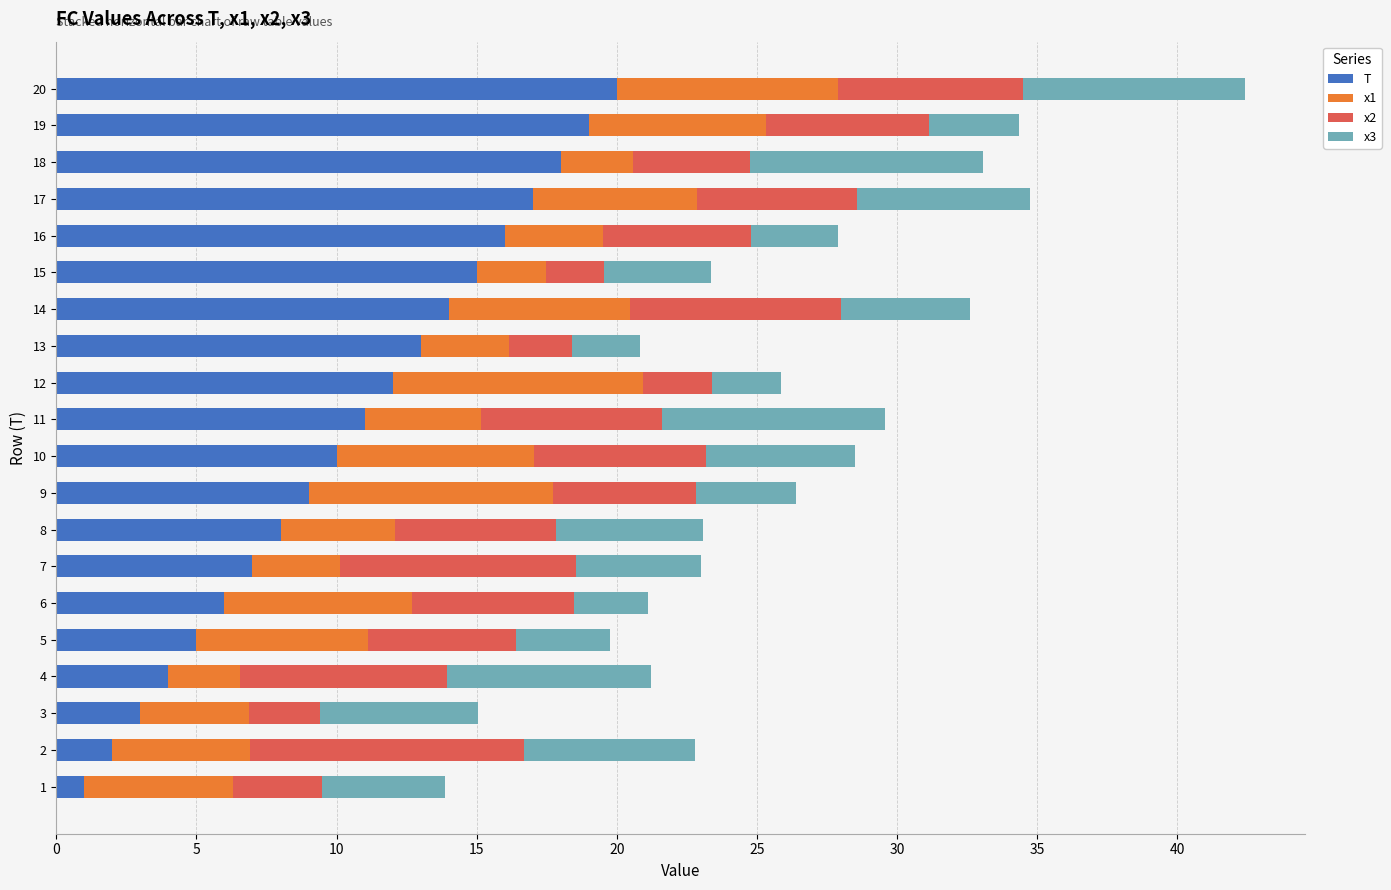

What is the maximum value for T?

20.0